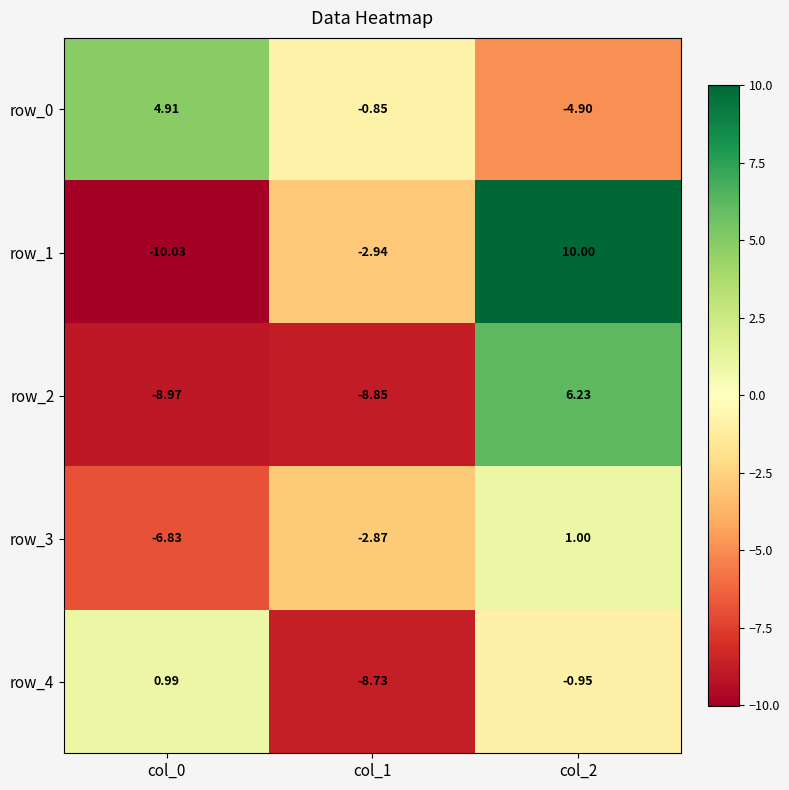

Rank the series by their maximum value, from lowest to highest.

row_4, row_3, row_0, row_2, row_1